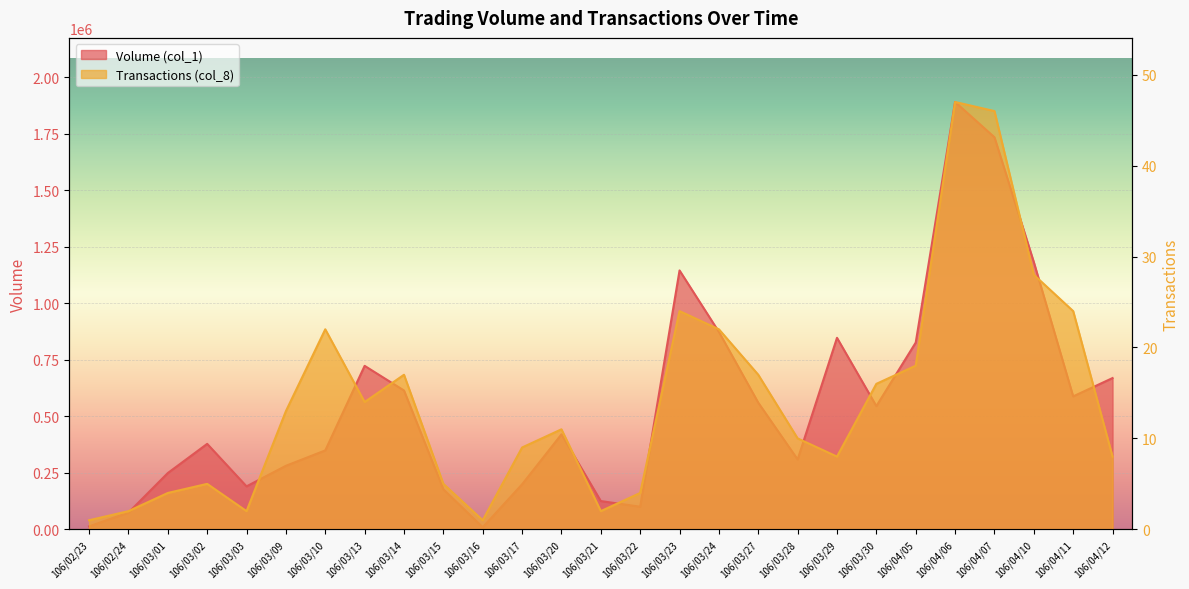

What is the highest value of the Volume (col_1) series?

1890000